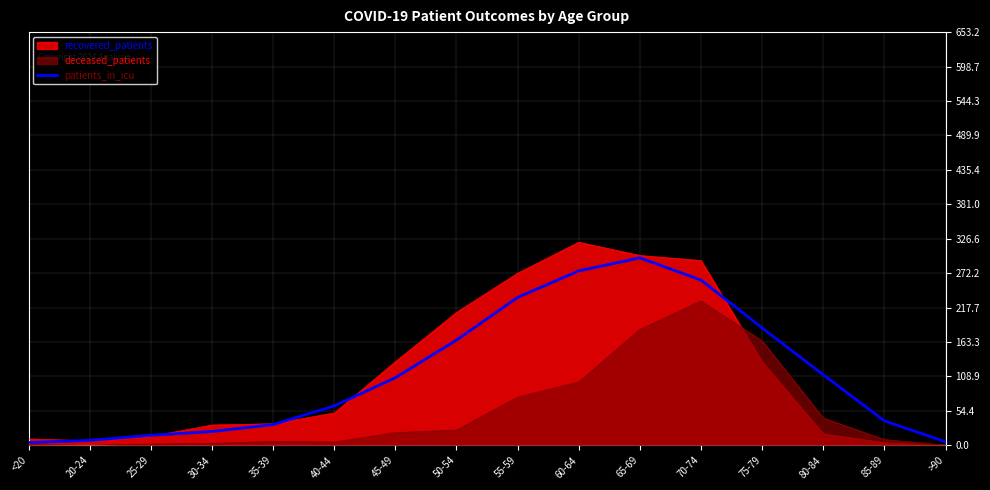

What is the difference between the values at 70-74 and 20-24?

253.5